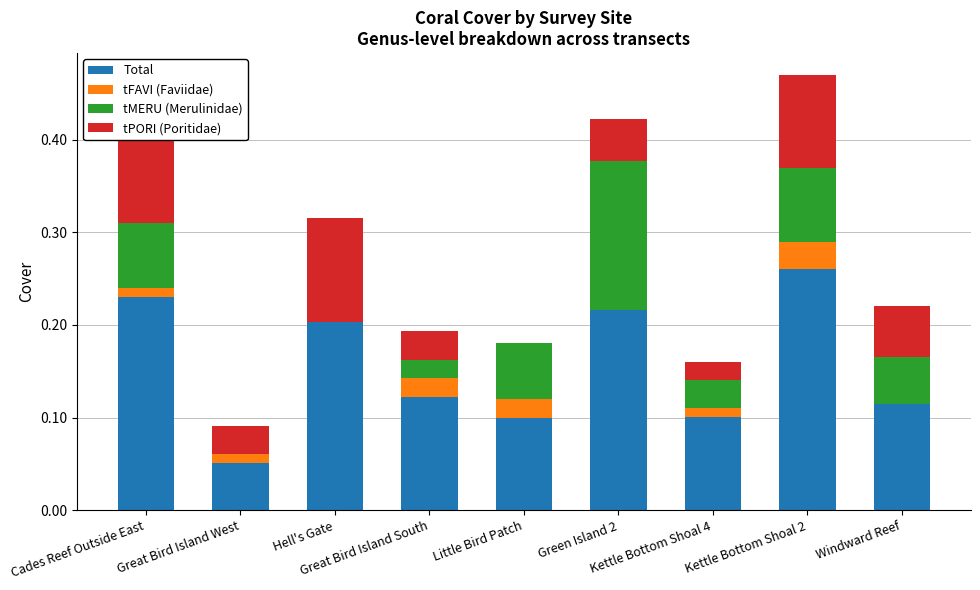

True or false: tPORI (Poritidae) has a value of 0.0 at Windward Reef.

False